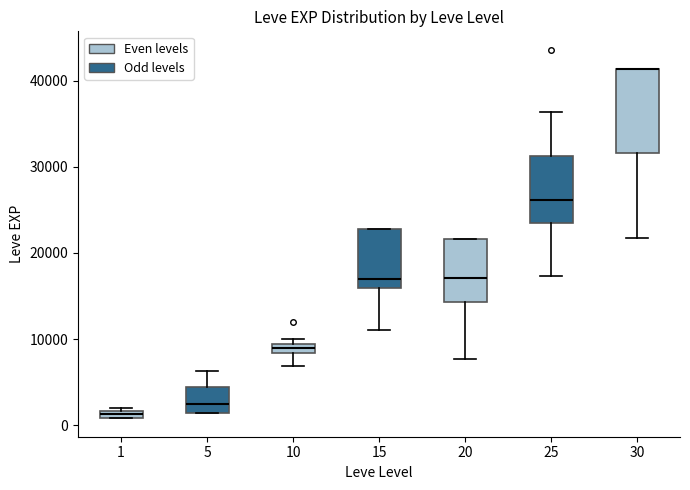

Comparing the boxes themselves (not the whiskers), which one is the tallest?

30